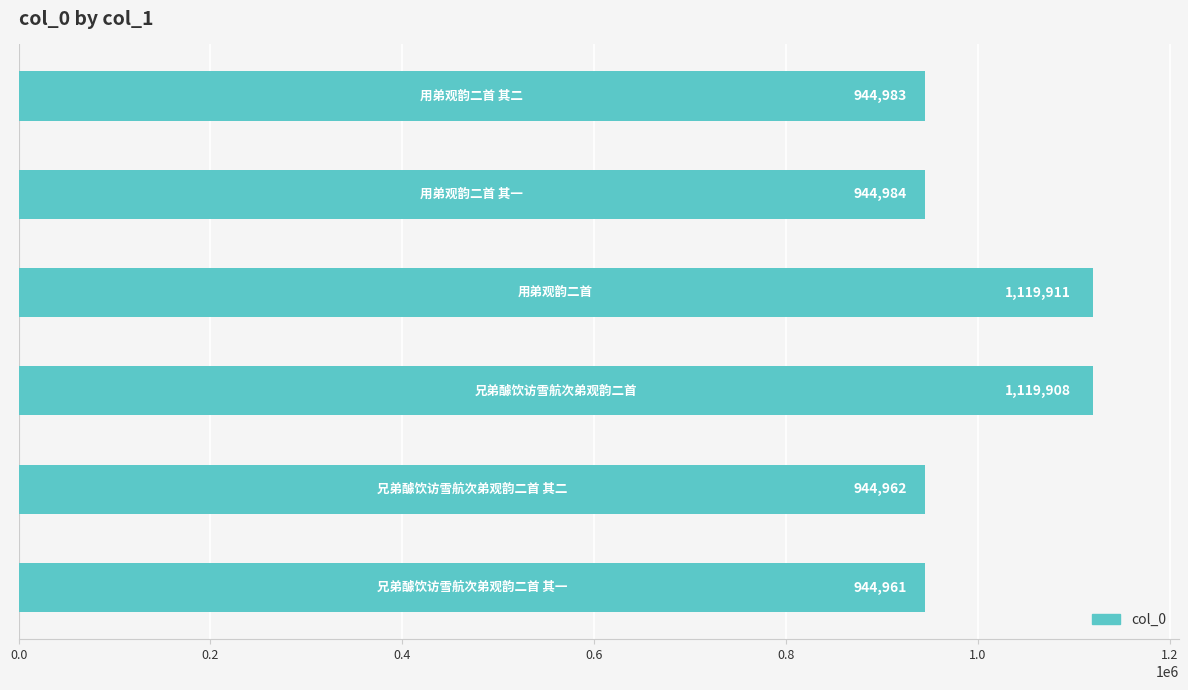

What is the greatest value displayed?

1119911